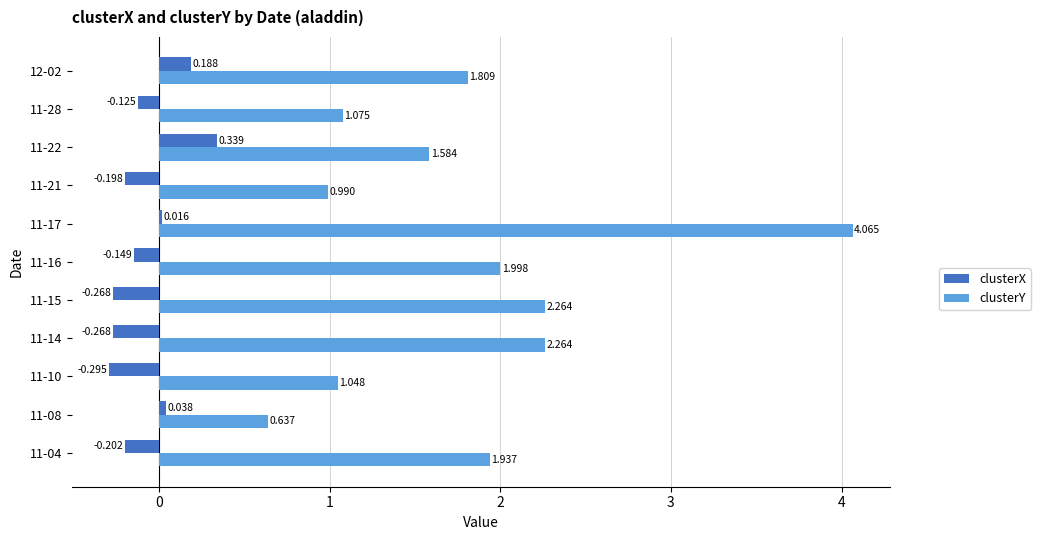

Between 11-10 and 11-28, which series saw the biggest shift?

clusterX